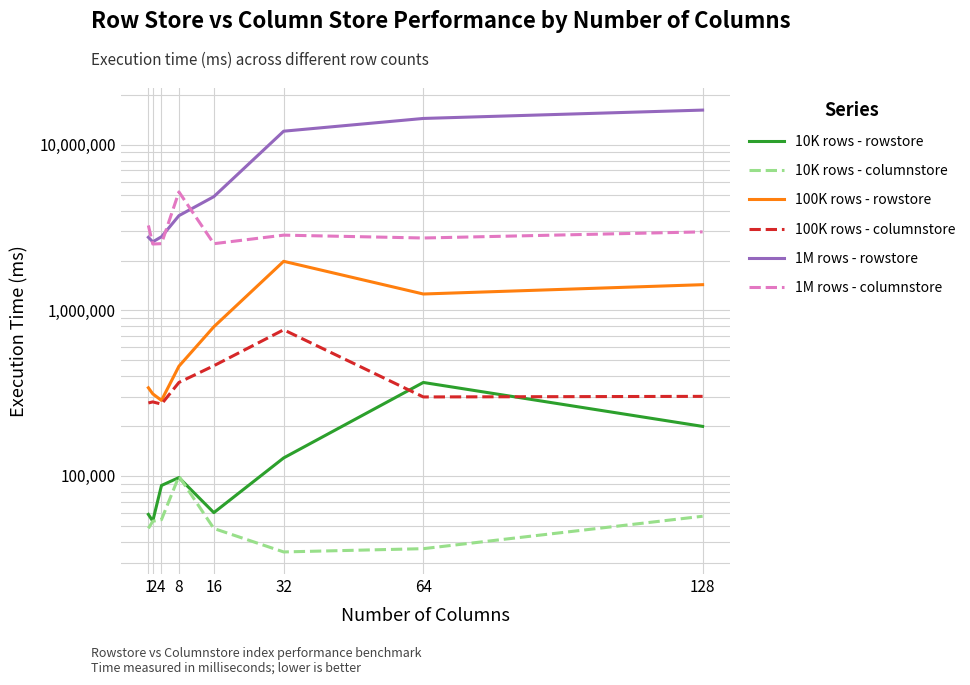

The value of 1M rows - rowstore at 16 is 4861333. True or false?

True